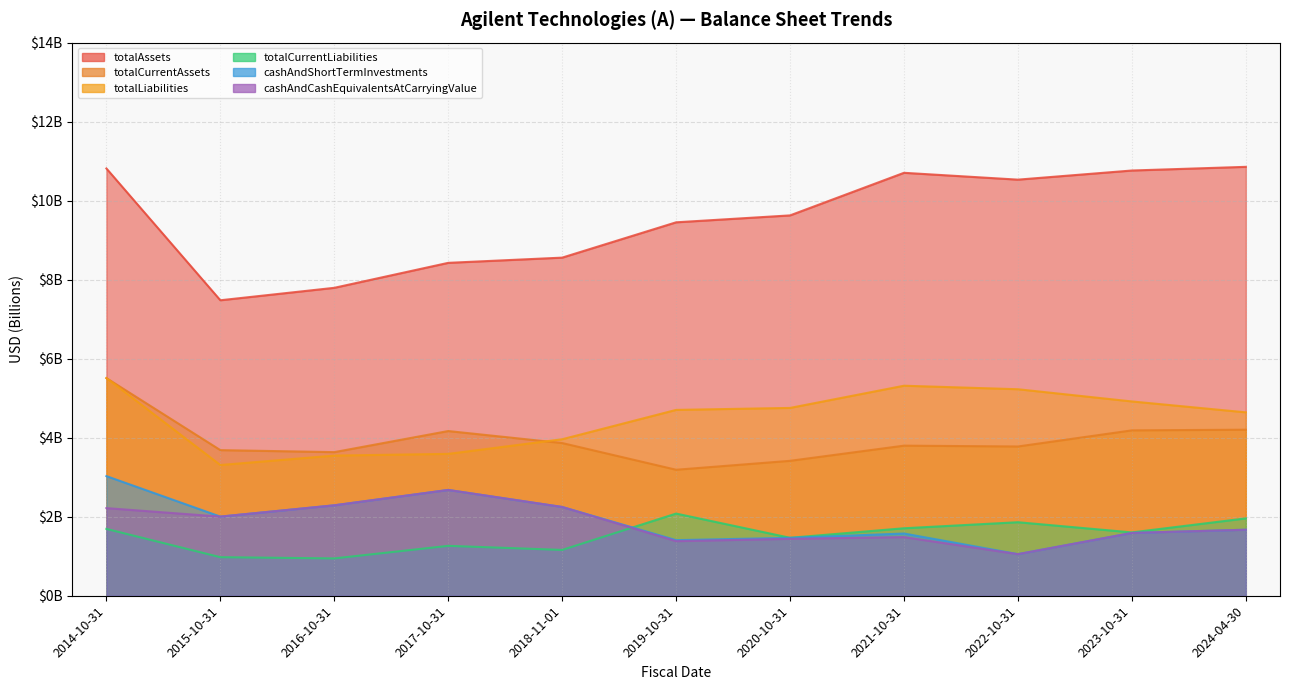

How many data points in totalAssets are less than 9?

4